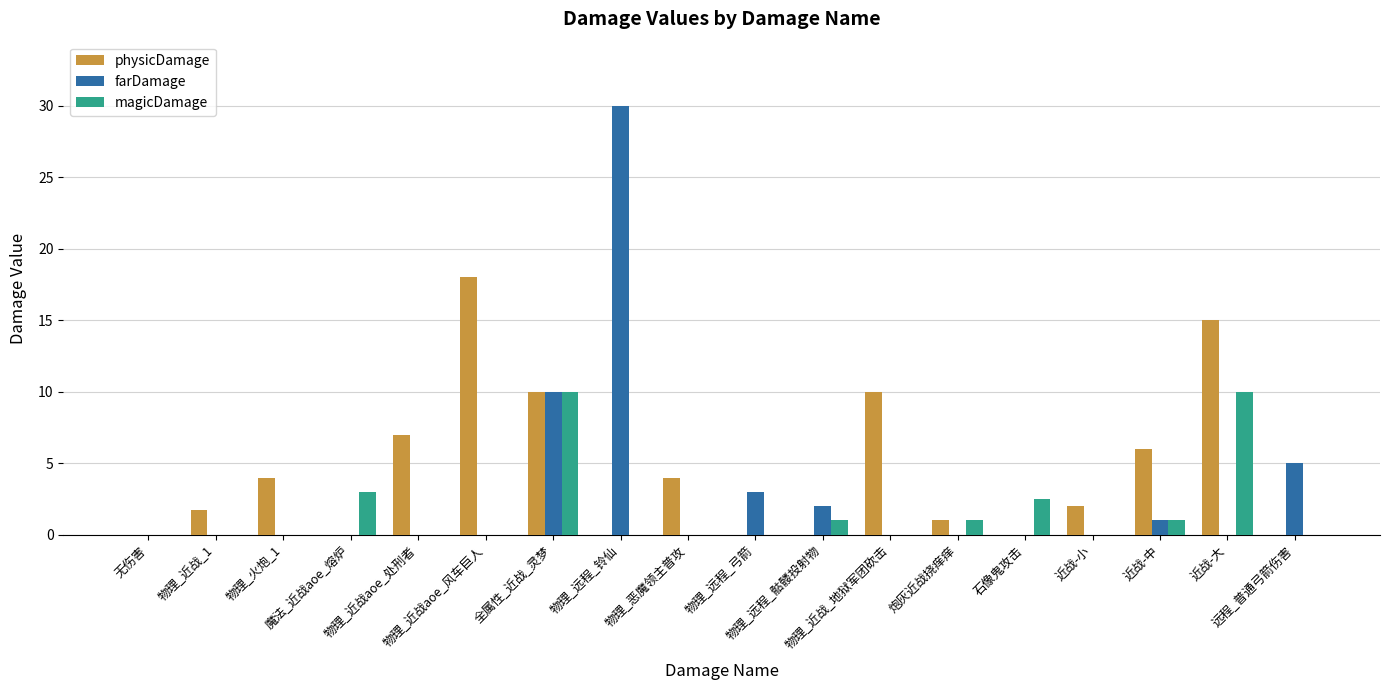

Which series has the largest total across all categories?

physicDamage